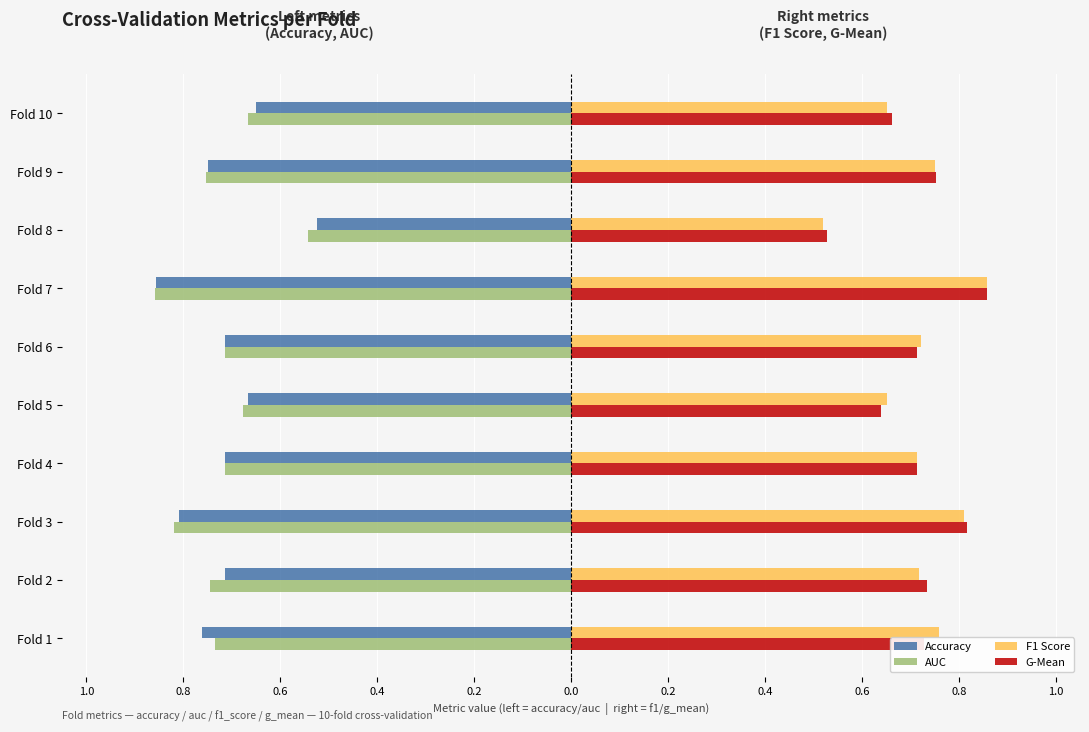

What are all the series names shown in the legend?

Accuracy, AUC, F1 Score, G-Mean